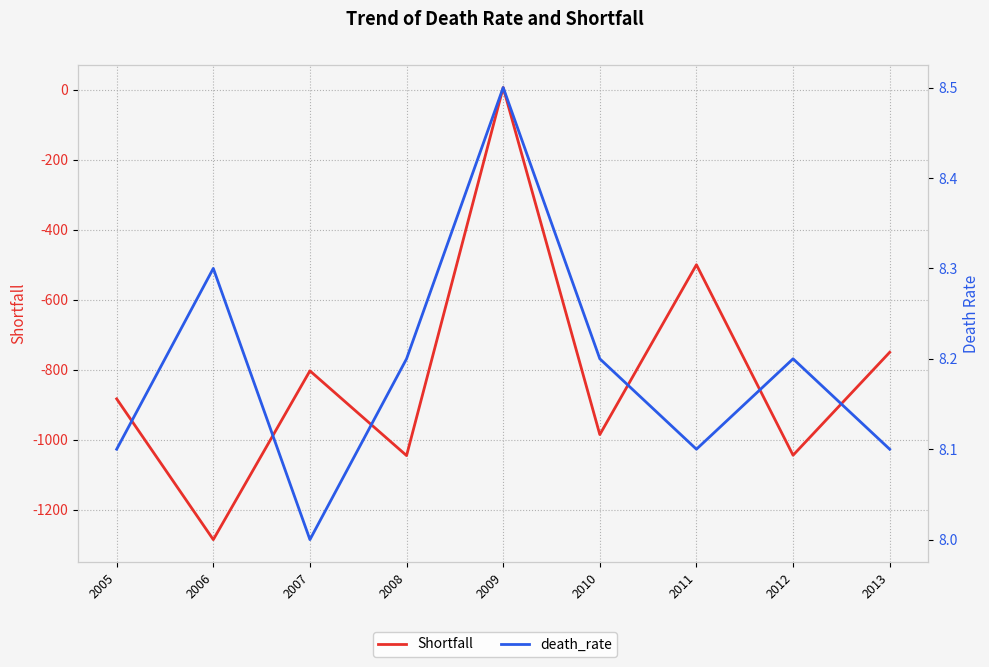

The Shortfall series shows -750.0 at 2013. True or false?

True